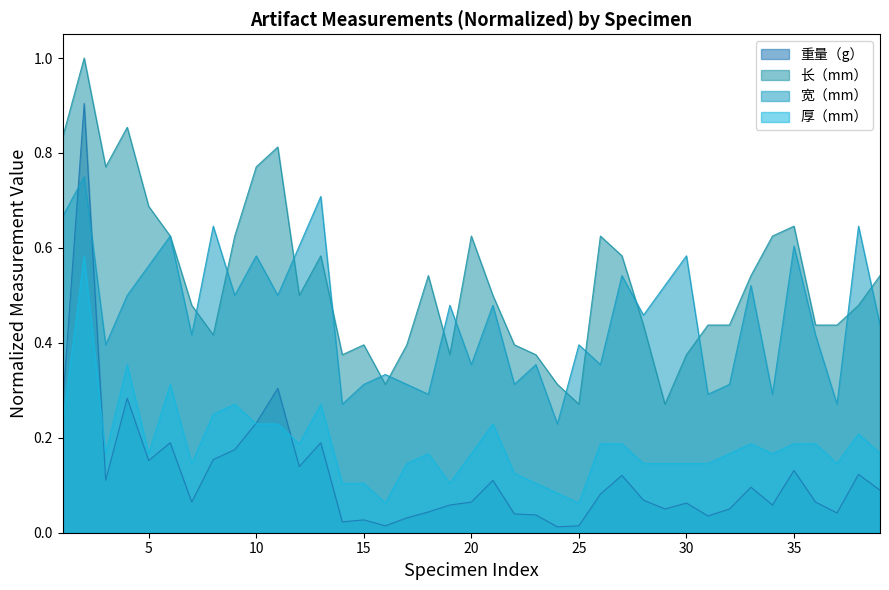

Which has a higher value, 12 or 32?

12